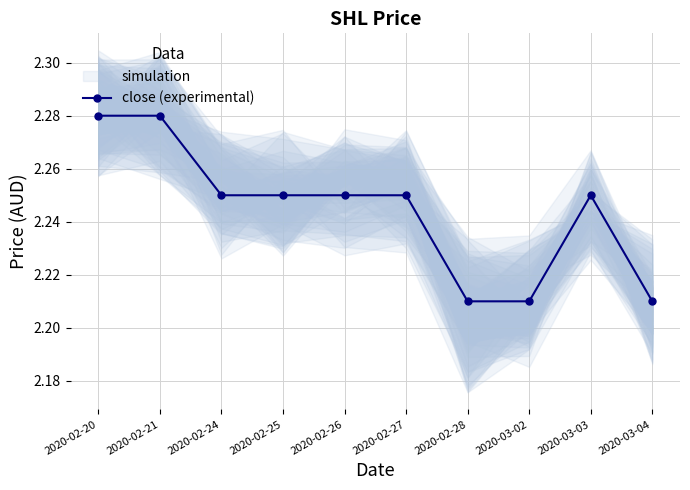

Rank the categories by value from highest to lowest.

2020-02-20, 2020-02-21, 2020-02-24, 2020-02-25, 2020-02-26, 2020-02-27, 2020-03-03, 2020-02-28, 2020-03-02, 2020-03-04